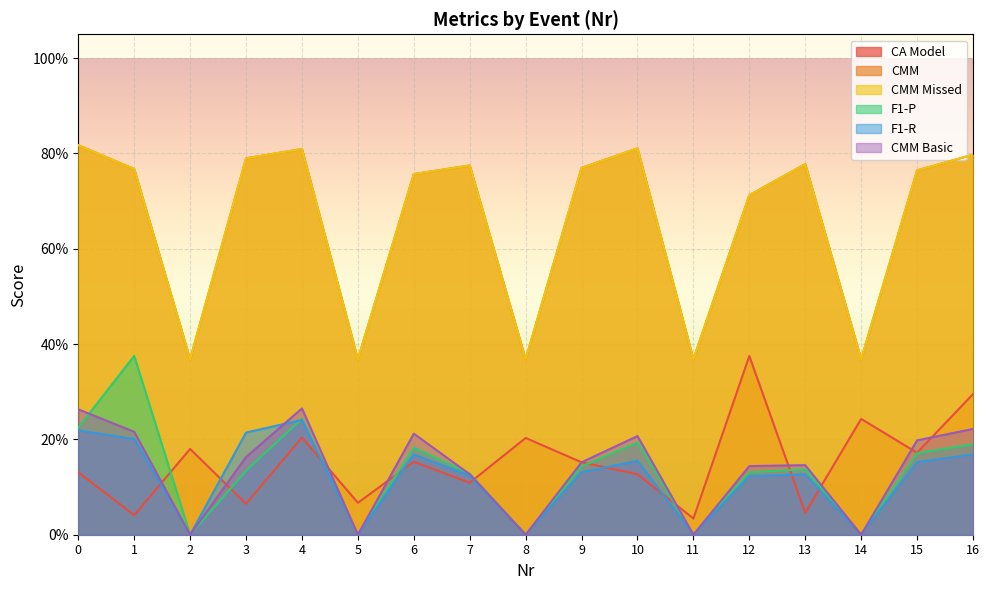

Is the value of F1-R at 12 greater than the value of CMM at 16?

No